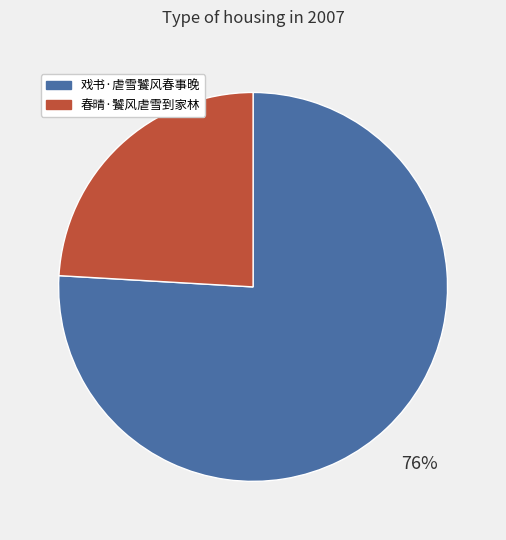

What percentage is the 戏书·虐雪饕风春事晚 slice, to the nearest percent?

76%